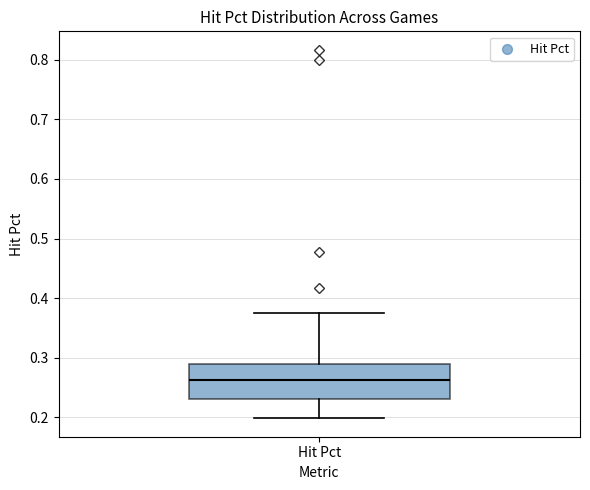

Read this box plot against the y-axis: the position of the median line, the range covered by the box, and the ends of both whiskers. The values are not printed on the chart, so give them approximately, as read against the axis.

median 0.26, box 0.23 to 0.29, whiskers 0.20 to 0.38